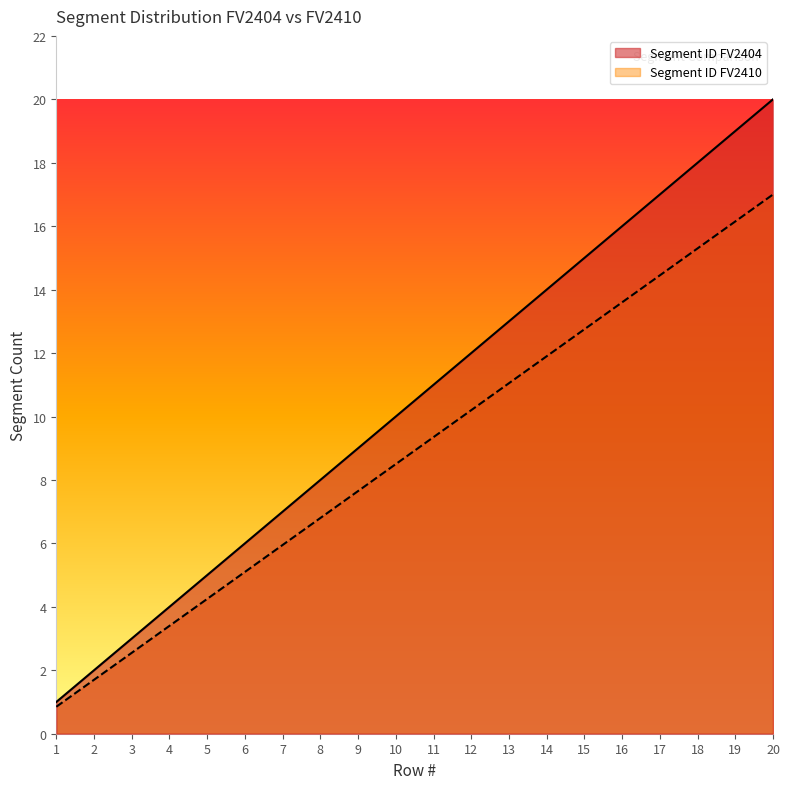

List the labels in order of Segment ID FV2404 value, smallest first.

1, 2, 3, 4, 5, 6, 7, 8, 9, 10, 11, 12, 13, 14, 15, 16, 17, 18, 19, 20